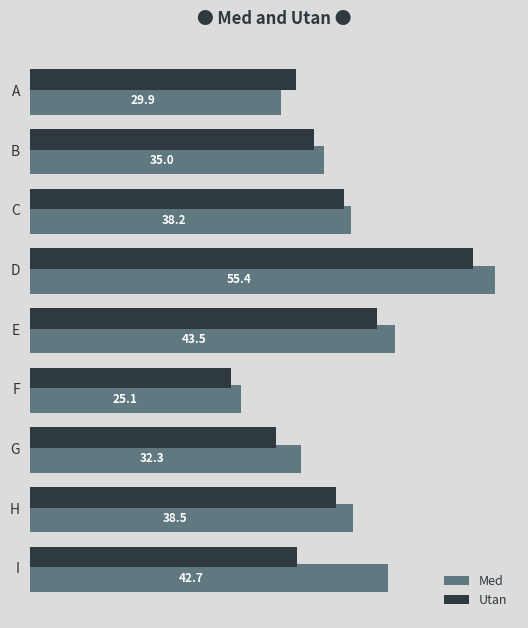

Which category has the lowest value in the Med series?

F